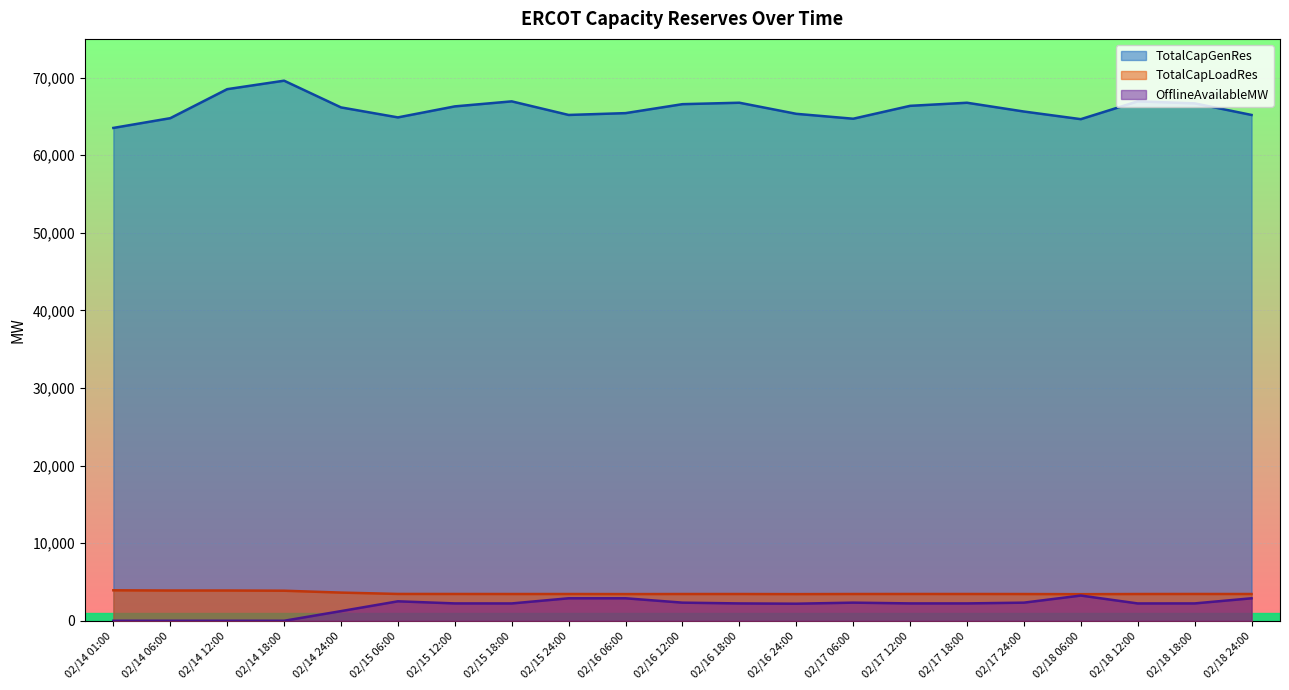

How many series are shown in this chart?

3